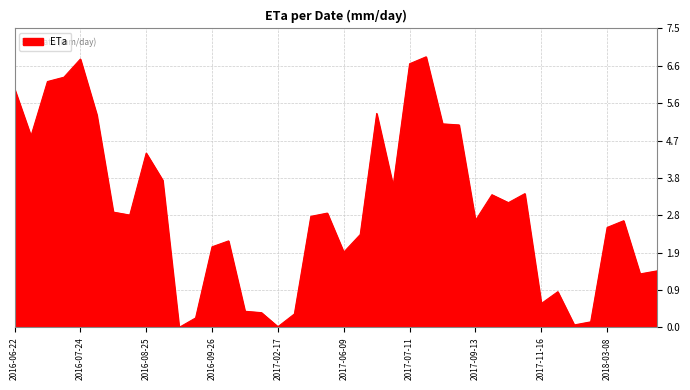

What is the average value?

3.0